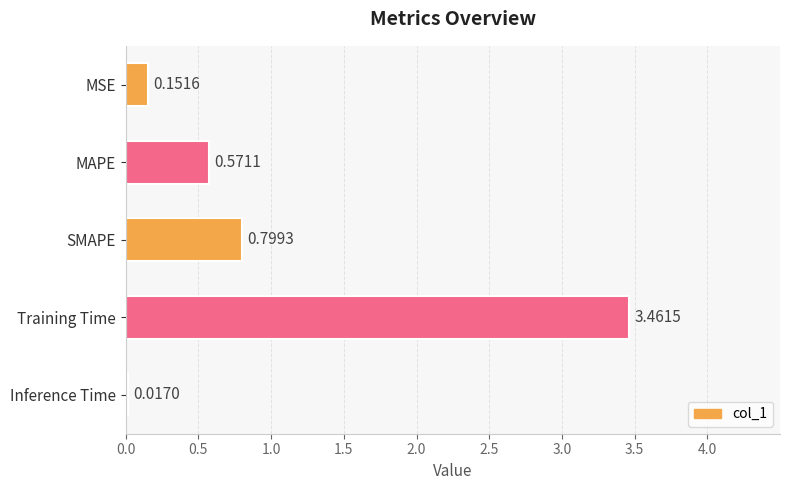

Which label corresponds to the largest value in the chart?

Training Time